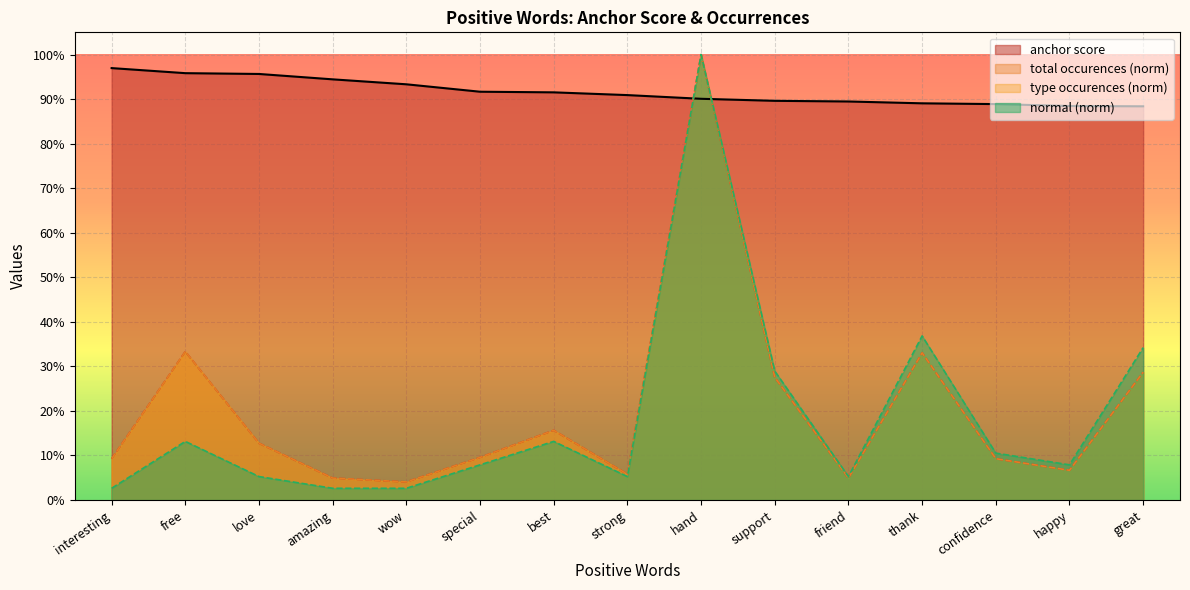

Where is normal nearest to the value 0?

interesting